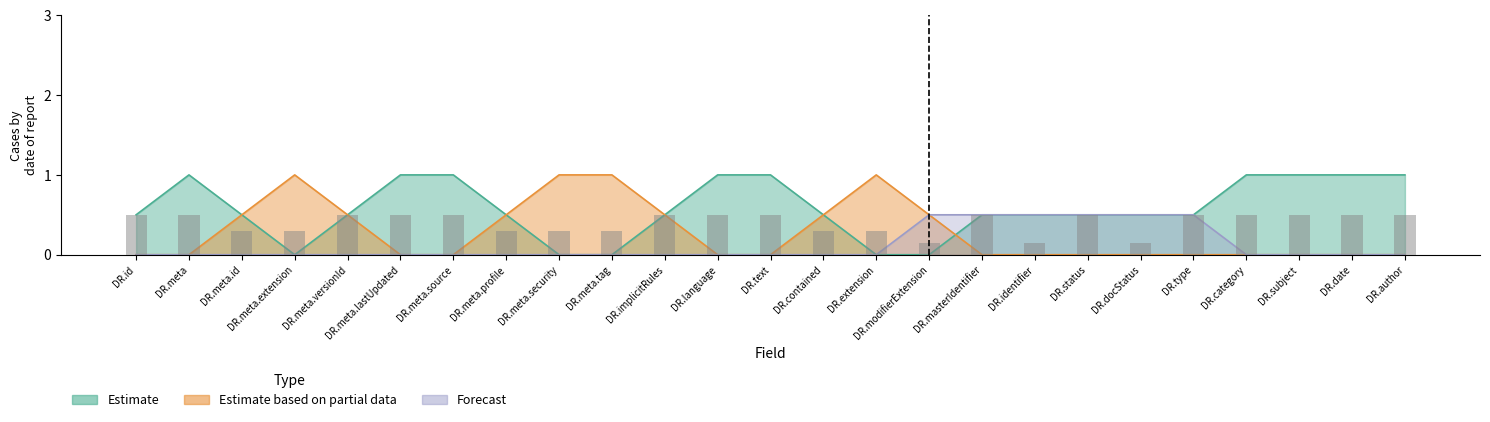

List the series in order of their peak value, highest first.

Estimate, Estimate based on partial data, Forecast